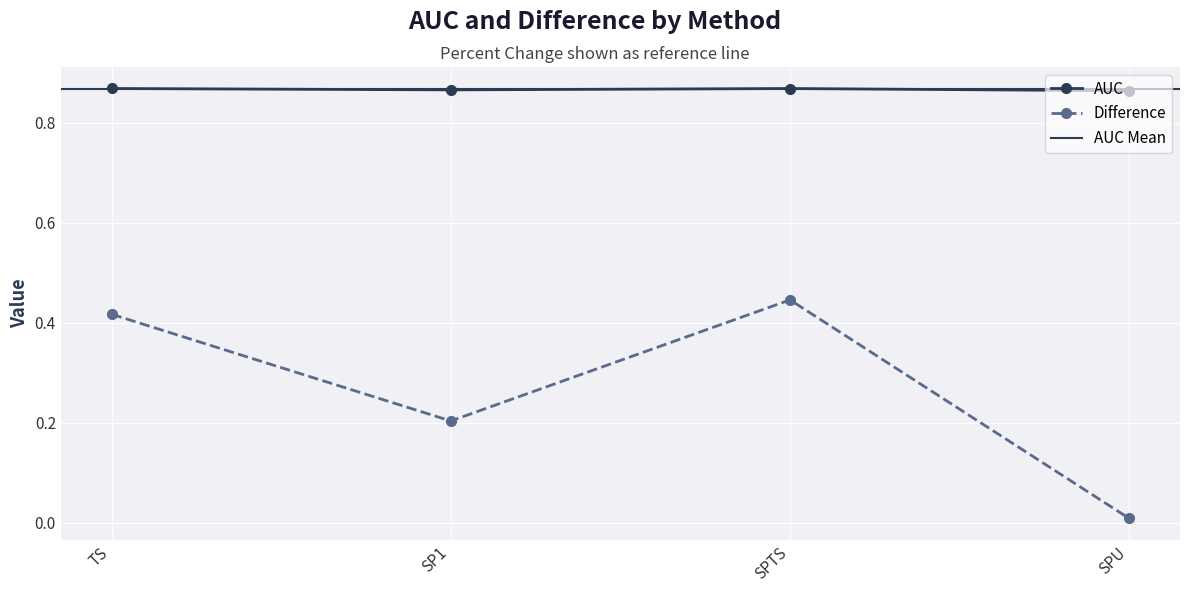

Which series changed the most between TS and SPTS?

Difference